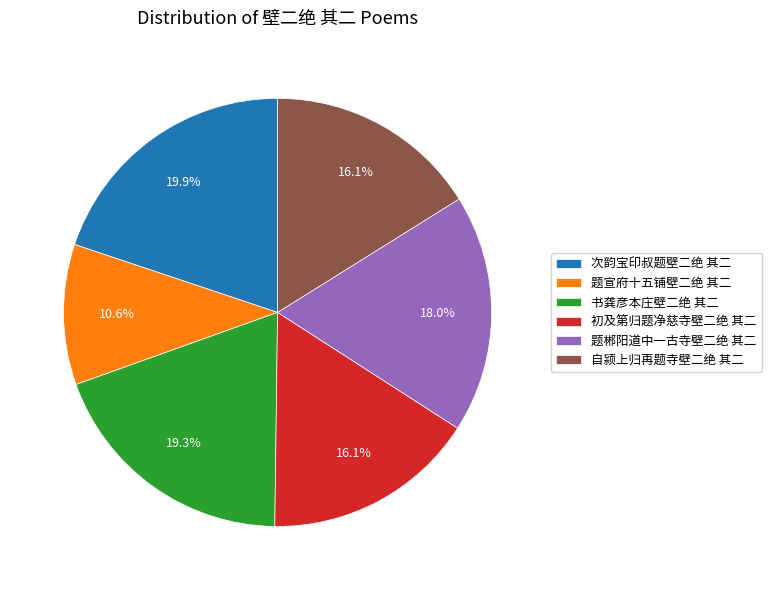

Is there a majority slice in this chart?

No